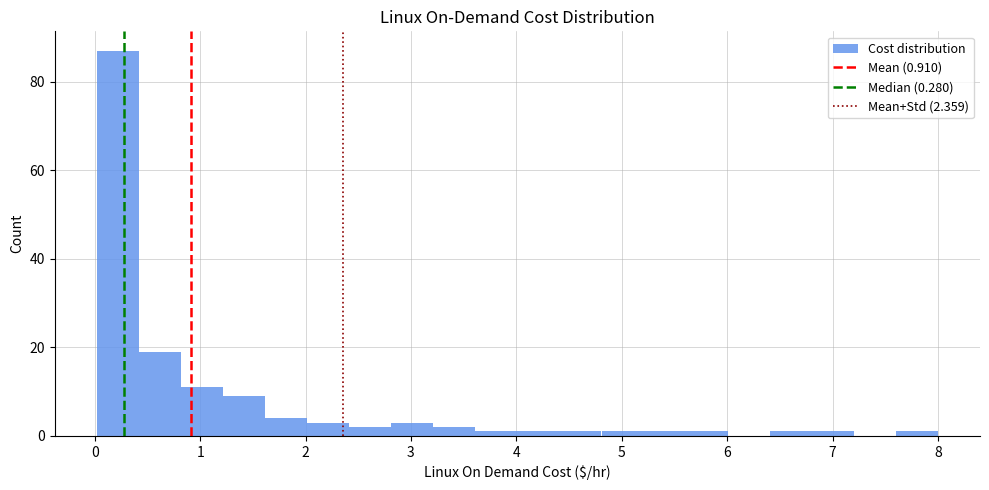

Read against the x-axis, roughly where is the centre of the tallest bar?

0.2